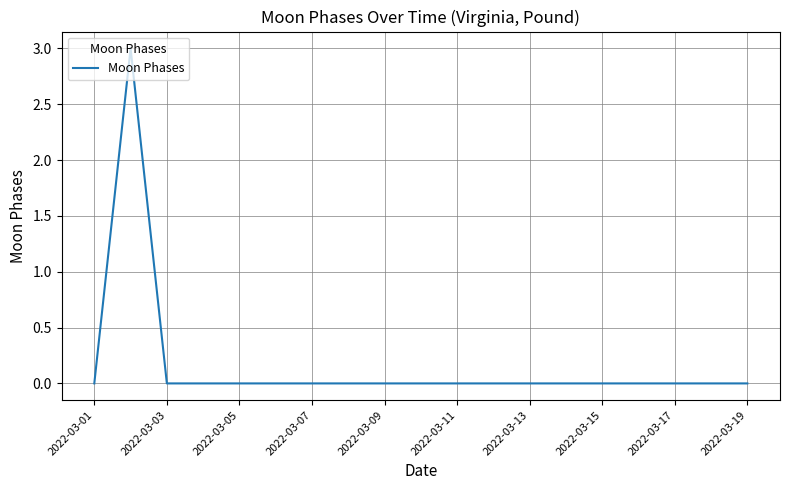

What is the maximum value shown in the chart?

3